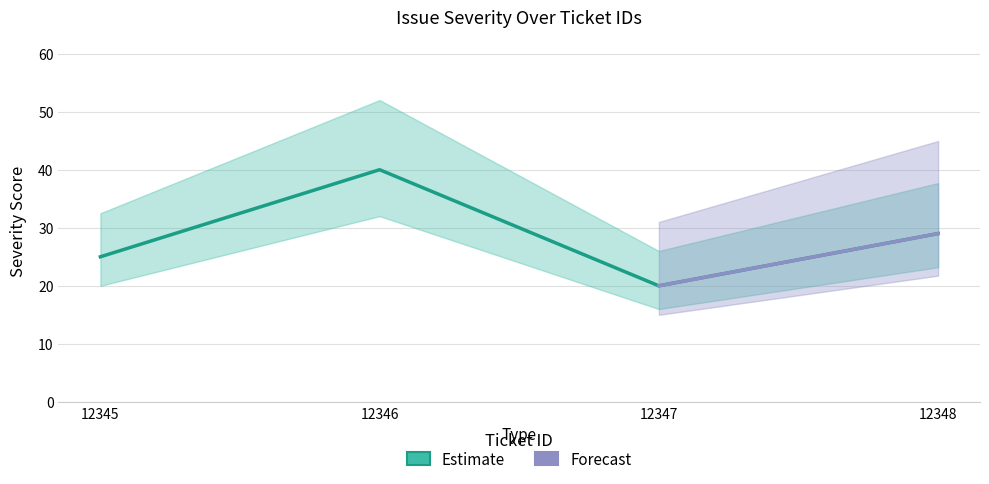

List the labels in order of value, largest first.

12346, 12348, 12345, 12347